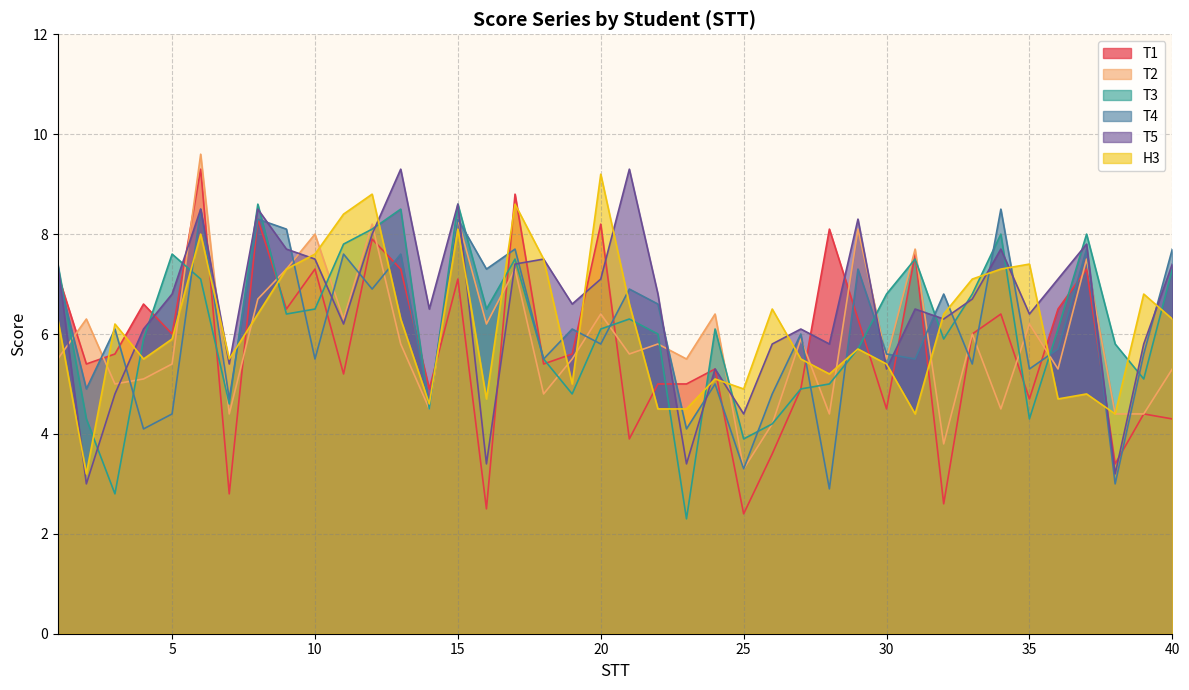

What is the sum of the T3 values at 3 and 12?

10.9